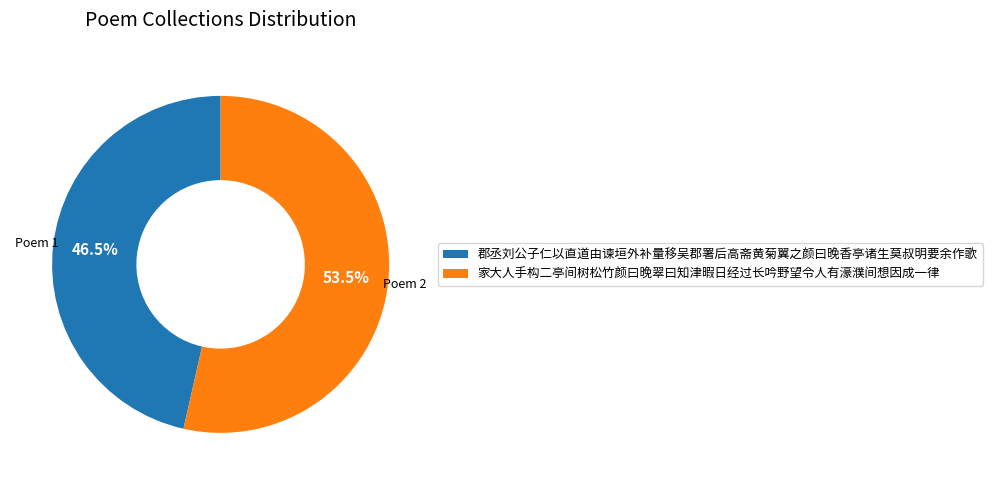

What is the smallest slice in the pie chart?

郡丞刘公子仁以直道由谏垣外补量移吴郡署后高斋黄菊翼之颜曰晚香亭诸生莫叔明要余作歌